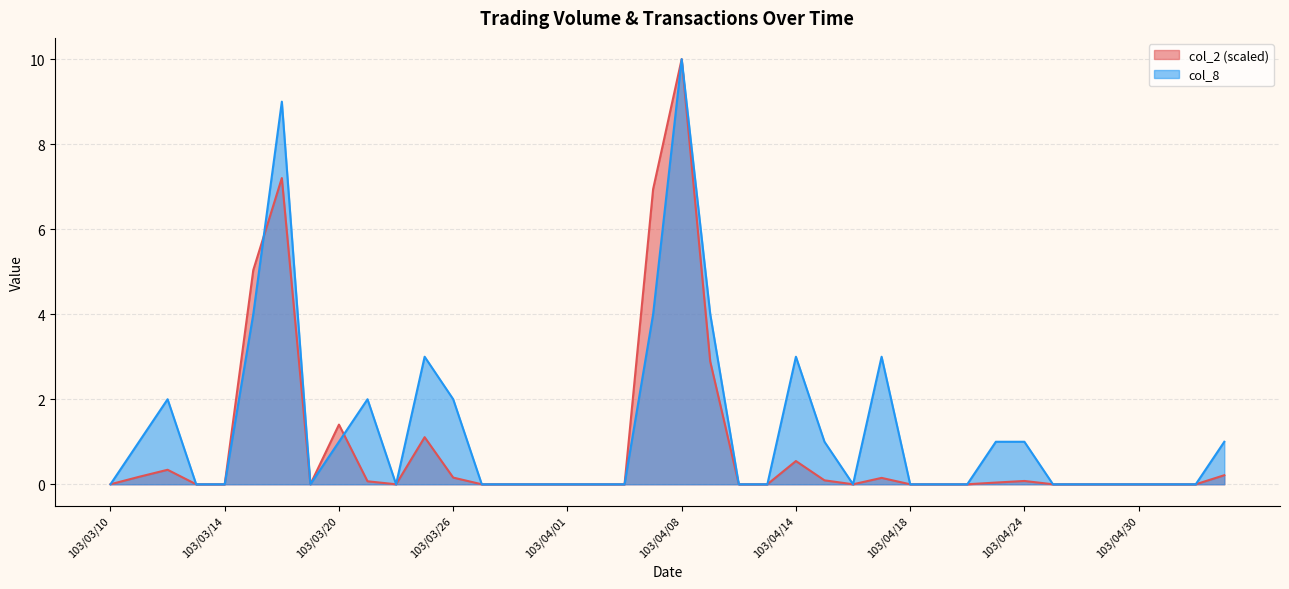

The value of col_8 at 103/03/14 is 0.0. True or false?

True